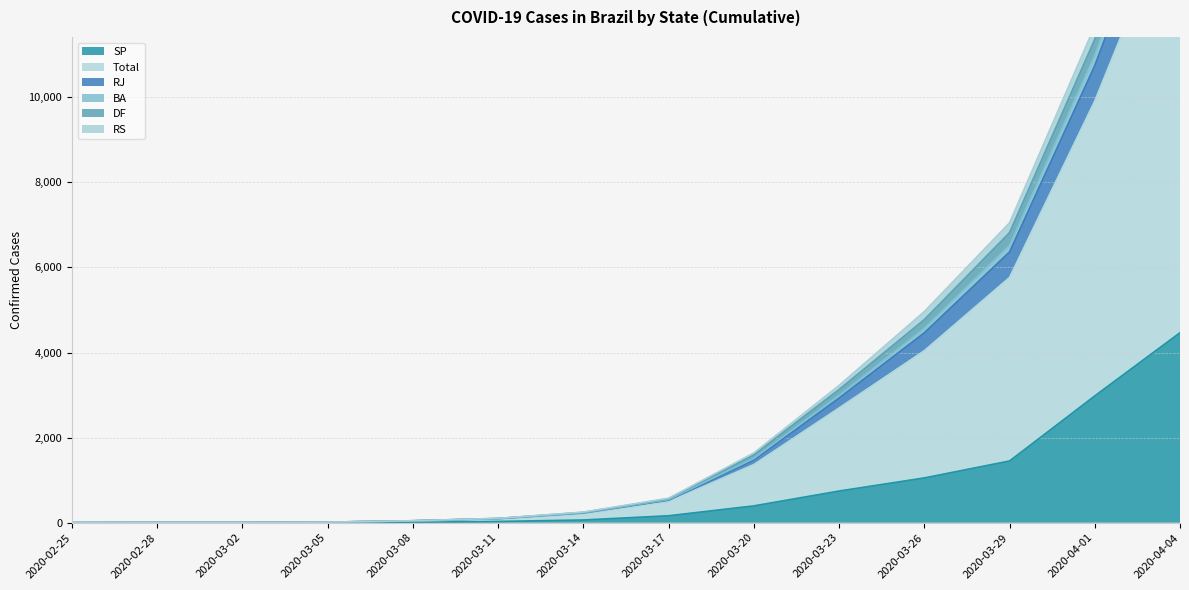

True or false: BA and RJ intersect in this chart.

False